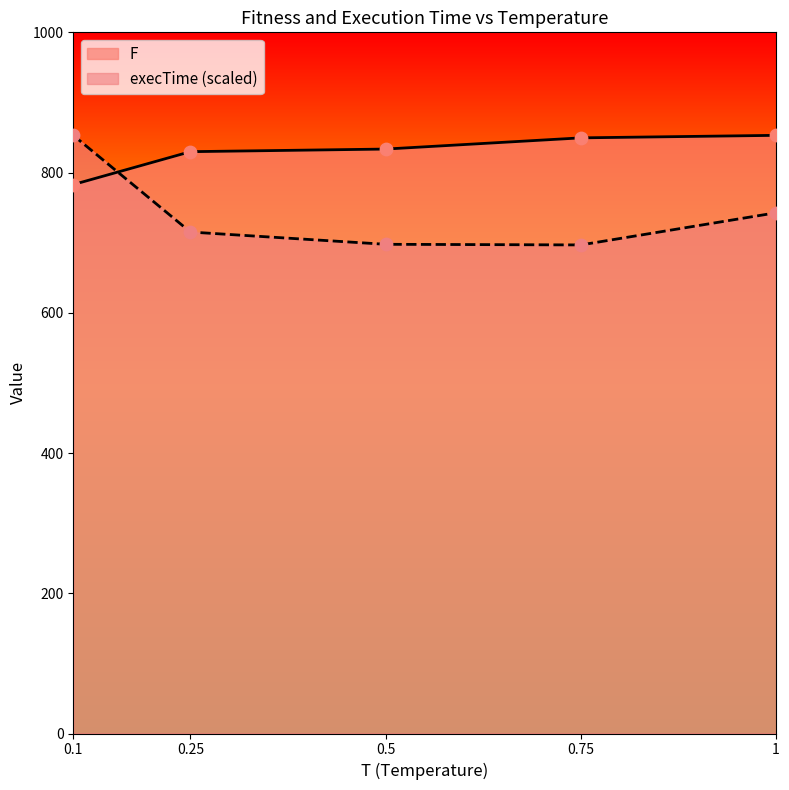

Which series has the largest total across all categories?

F